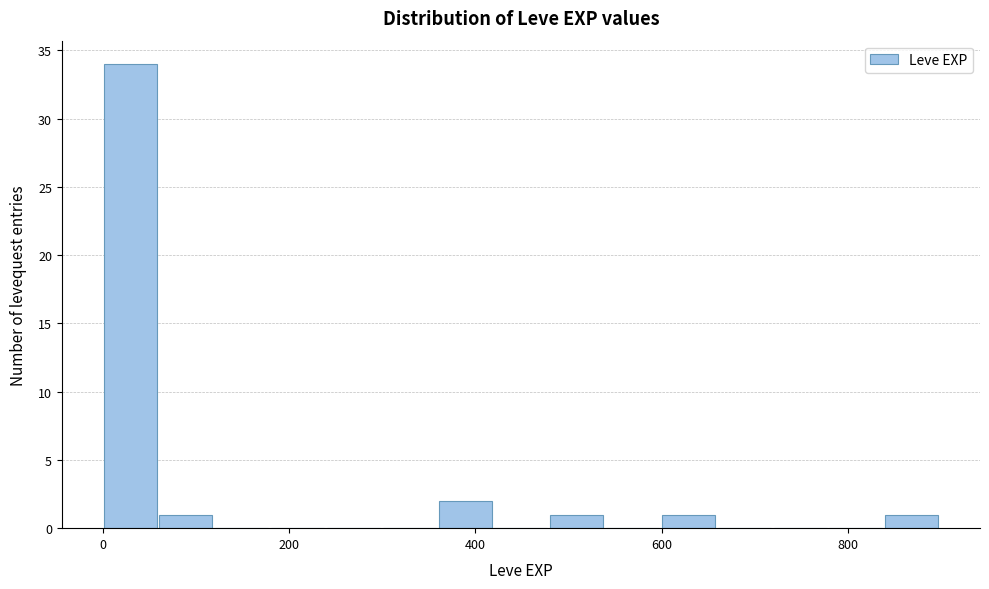

Around what value on the x-axis is the tallest bar? Give the approximate position of its centre, as read against the axis.

20